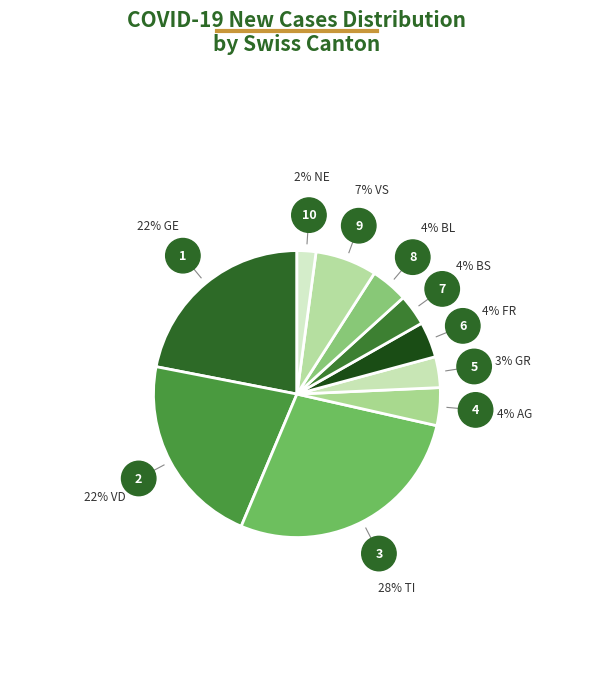

Count the number of slices in the pie.

10